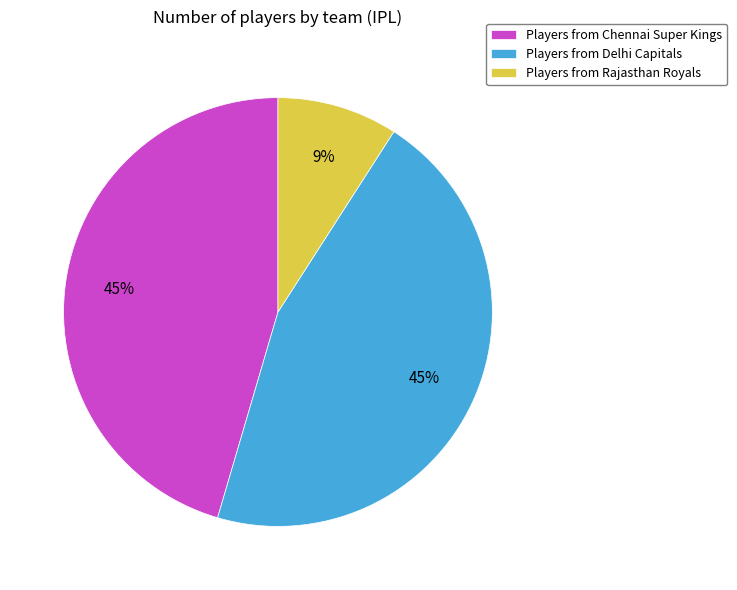

Count the number of slices in the pie.

3